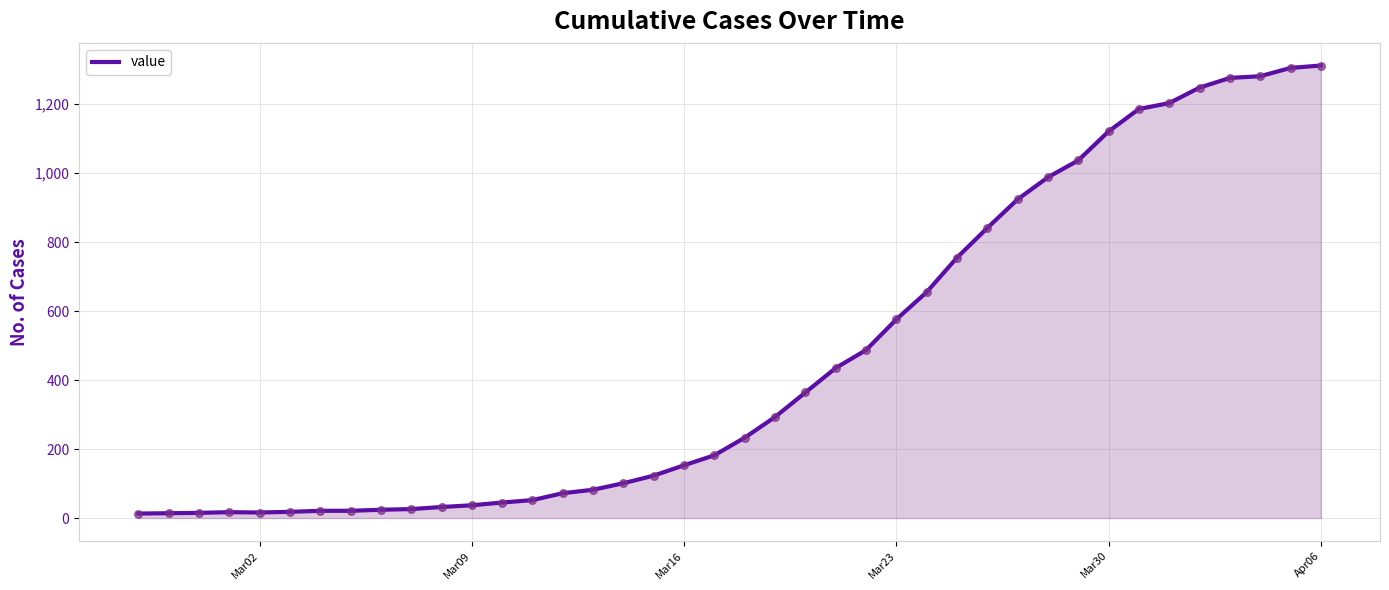

What is the maximum value shown in the chart?

1312